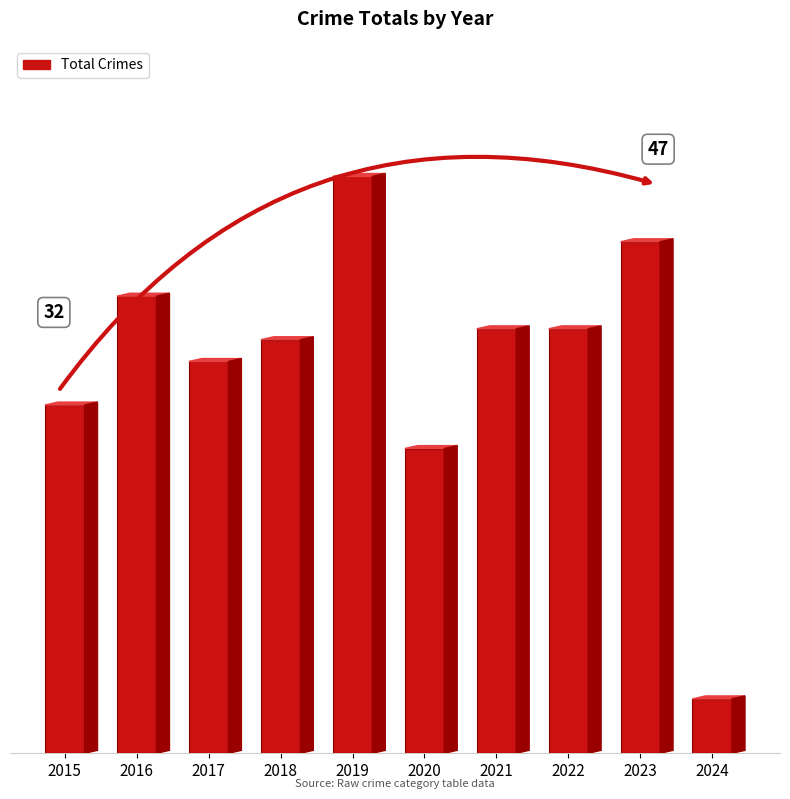

Rank the categories by value from lowest to highest.

2024, 2020, 2015, 2017, 2018, 2021, 2022, 2016, 2023, 2019